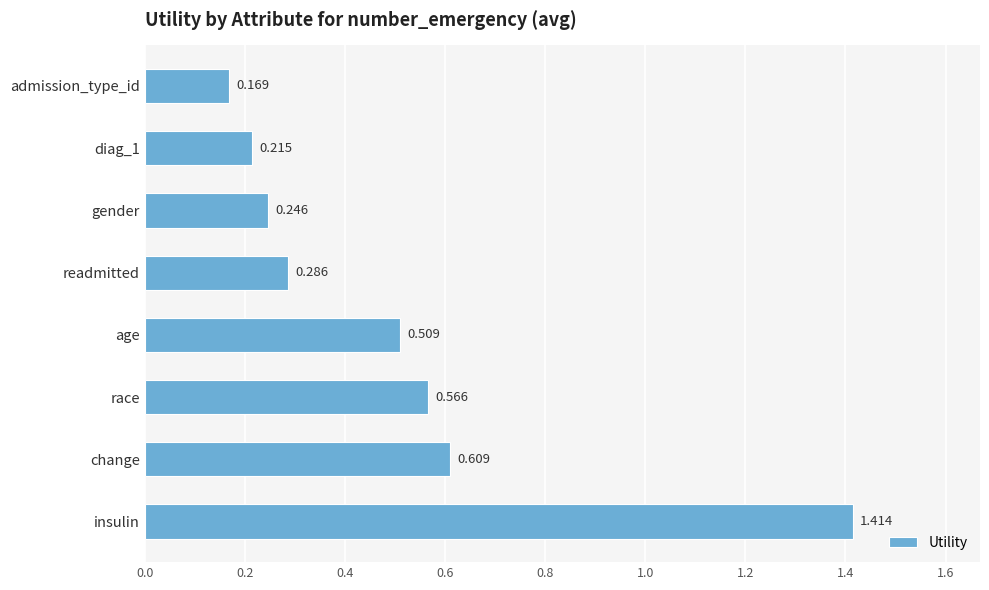

Are the bars grouped side by side (vs. stacked)?

No